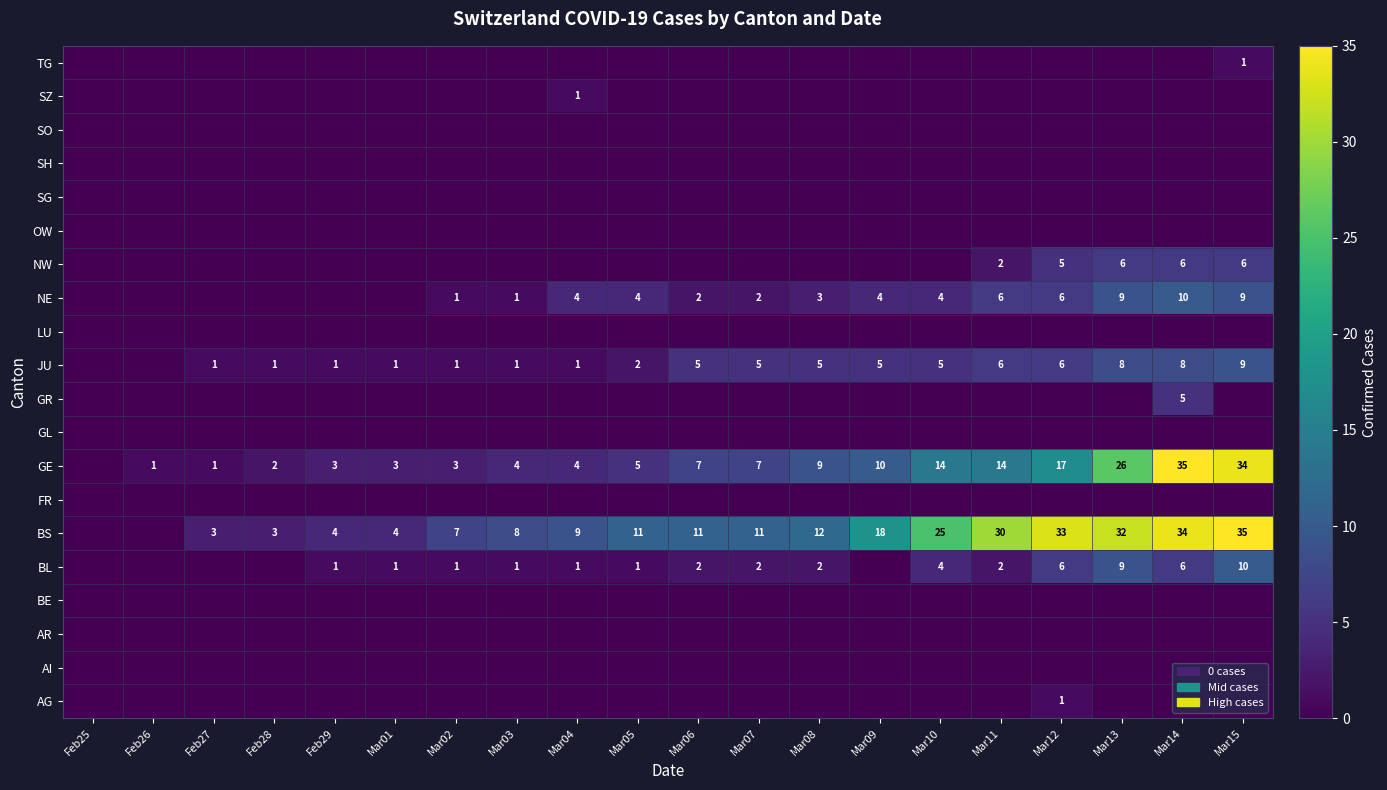

How many categories are shown in the chart?

20